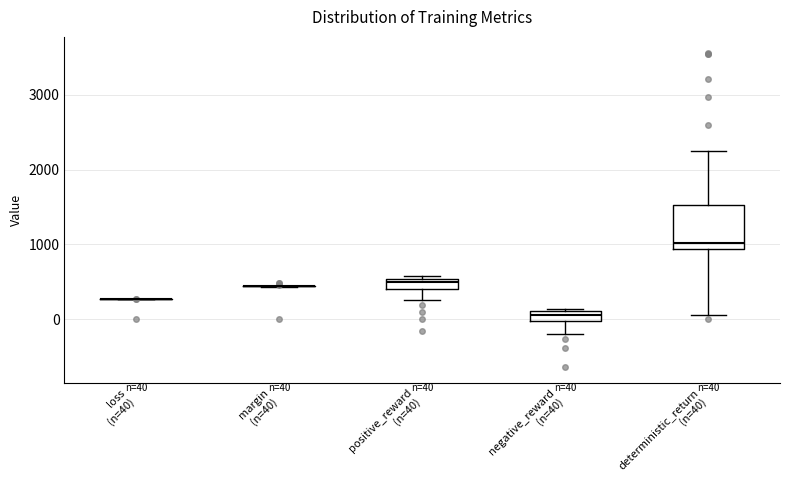

Which box is the tallest, from its lower edge to its upper edge?

deterministic_return (n=40)